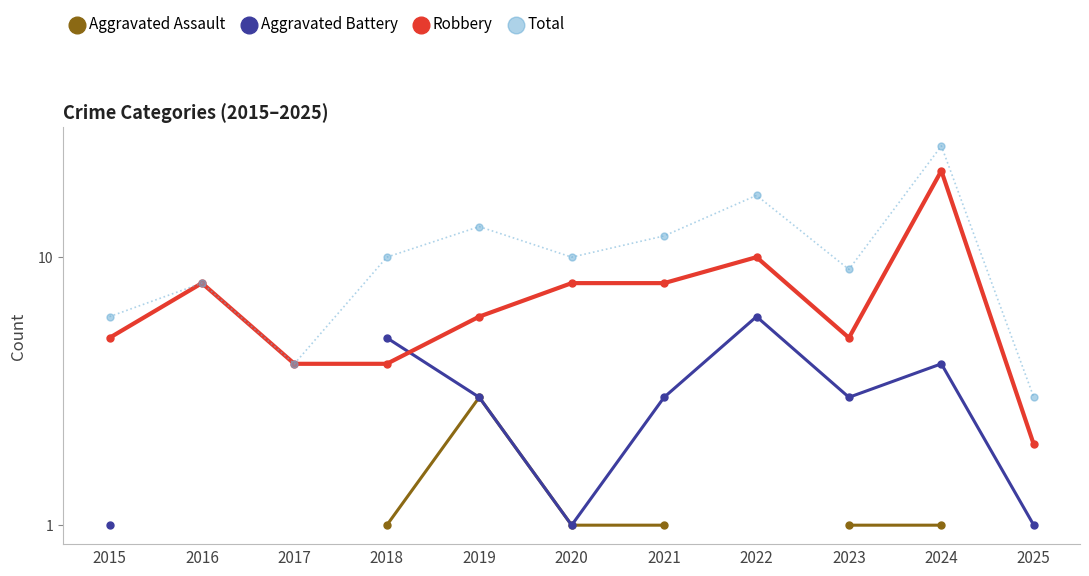

What is the value of the Aggravated Assault point at the 5th from the left?

3.0